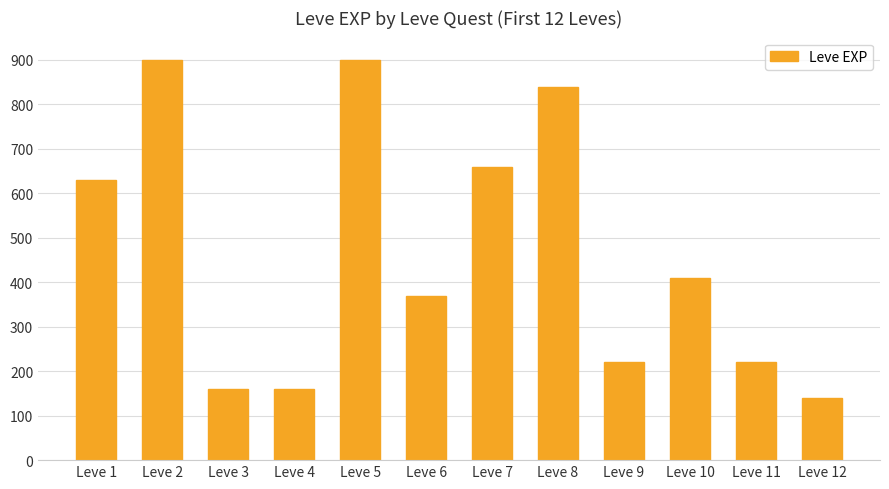

Which label corresponds to the smallest value in the chart?

Leve 12